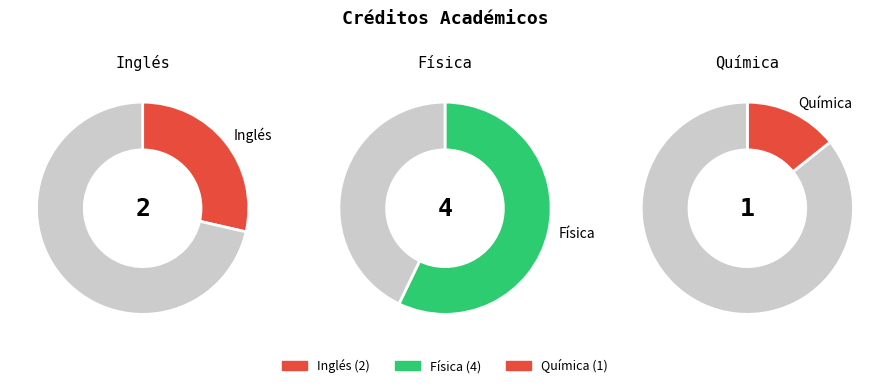

The Física slice represents 57% of the pie. True or false?

True